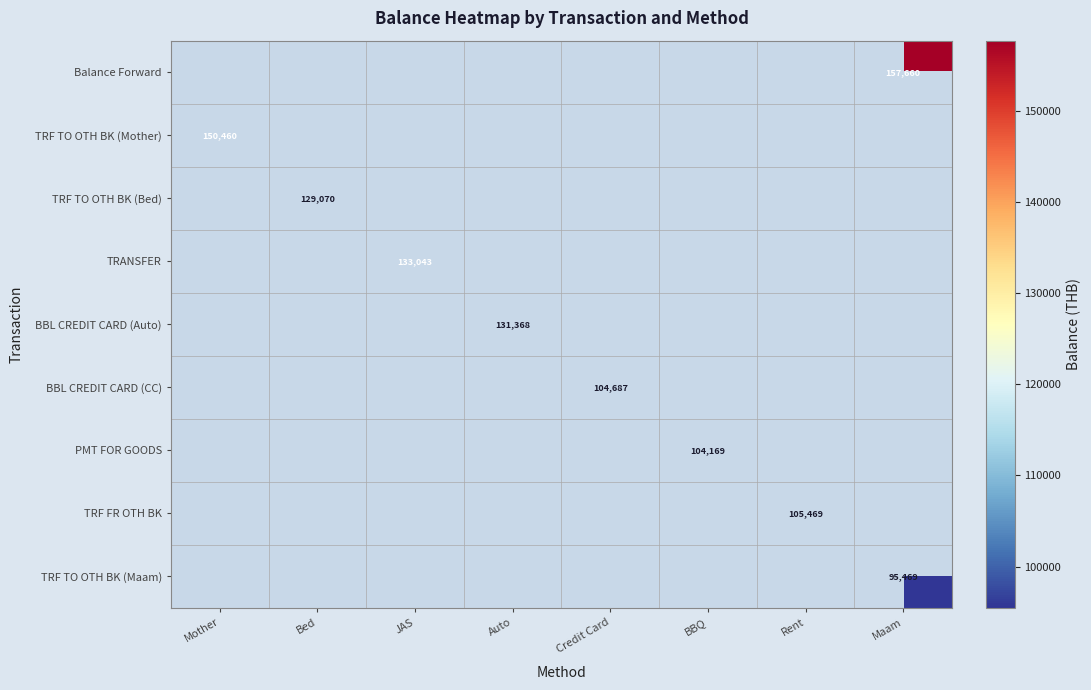

At which category does the chart reach its minimum across all series?

Maam